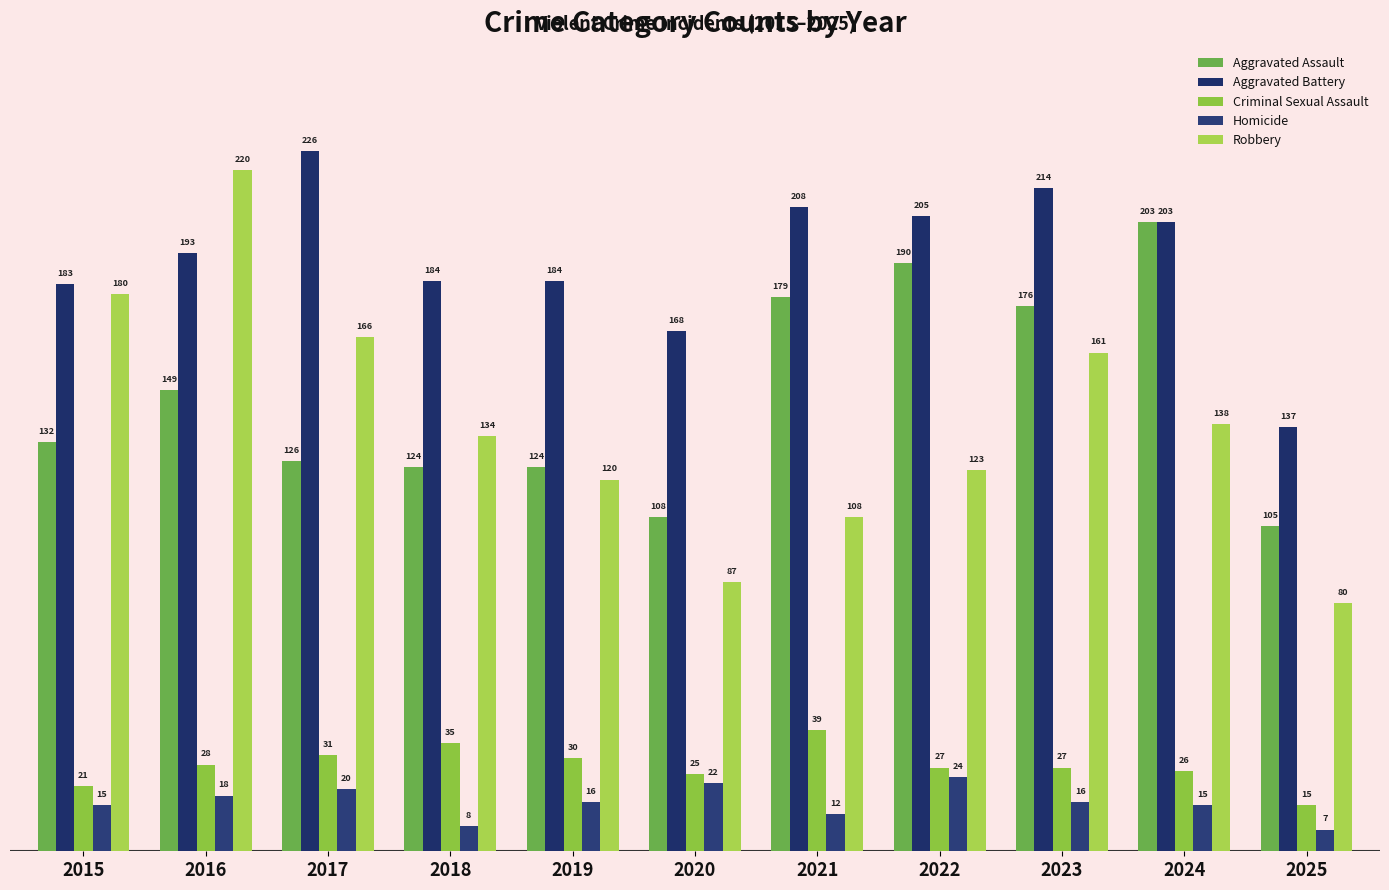

What are all the series names shown in the legend?

Aggravated Assault, Aggravated Battery, Criminal Sexual Assault, Homicide, Robbery